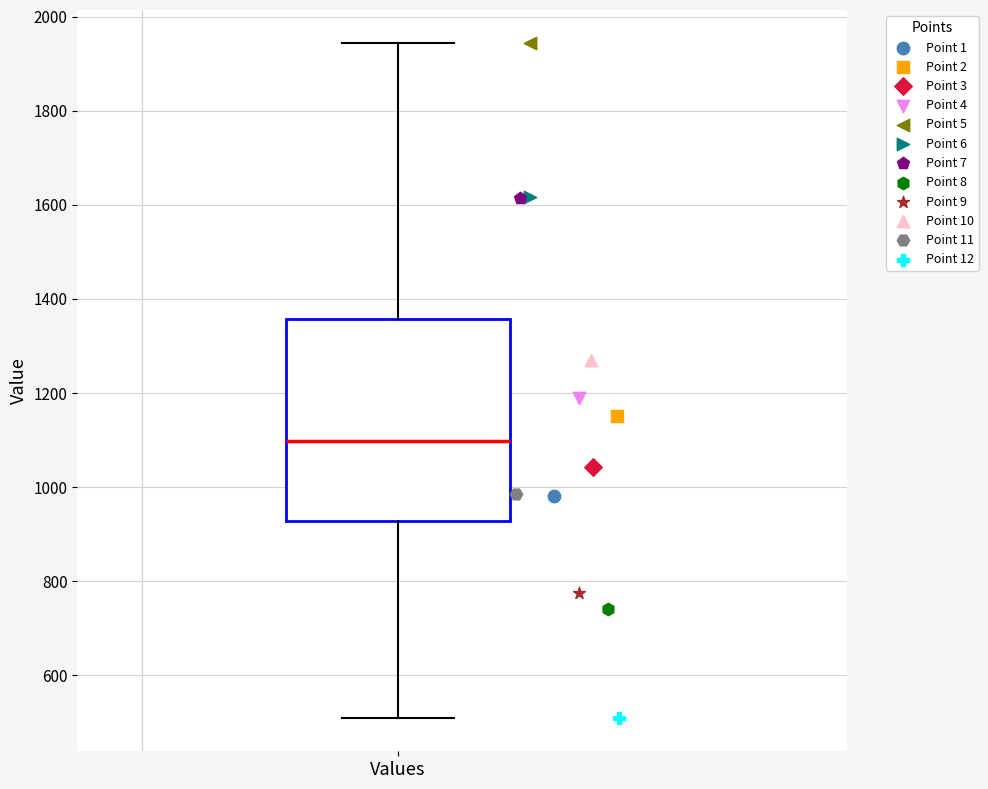

Transcribe this box plot: give where the median line is, the range the box spans, and where the two whiskers end, as read against the y-axis. The values are not printed on the chart, so give them approximately, as read against the axis.

median 1100, box 920 to 1360, whiskers 500 to 1940